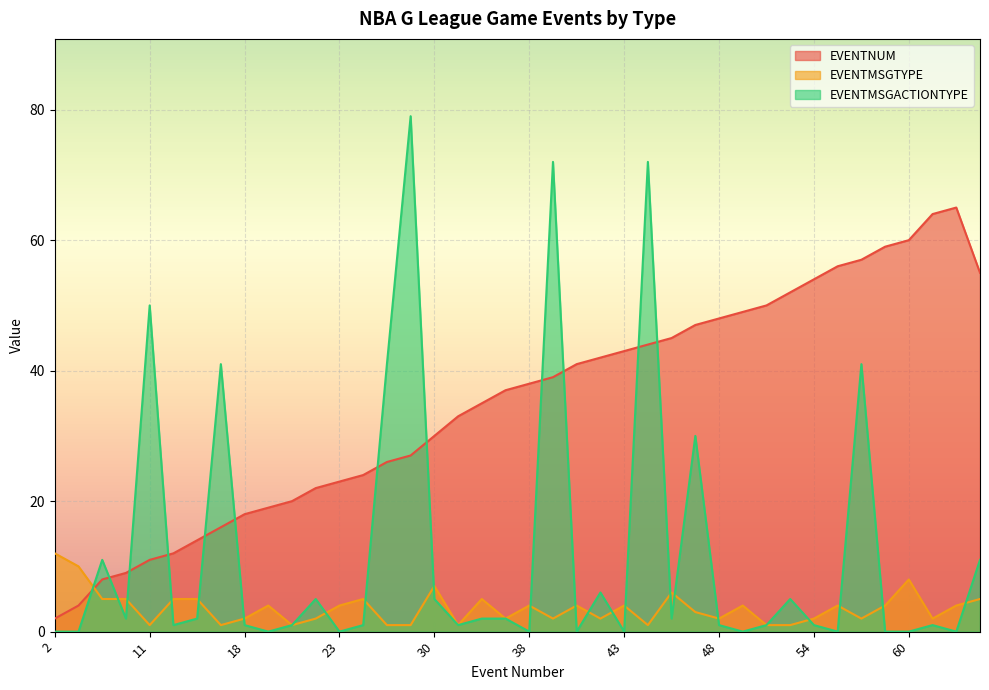

What position from the left is 30?

17